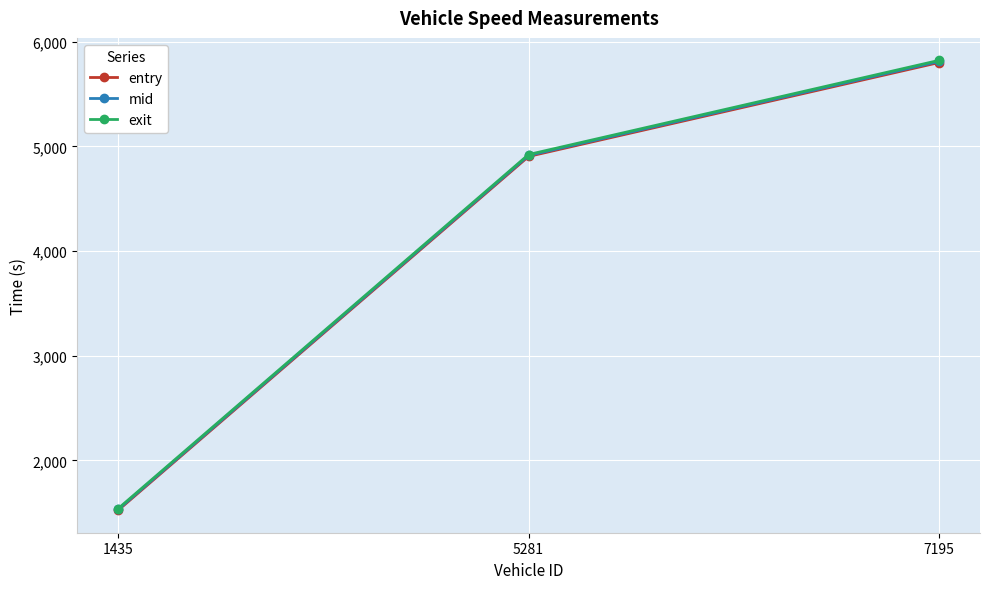

What are all the series names shown in the legend?

entry, mid, exit